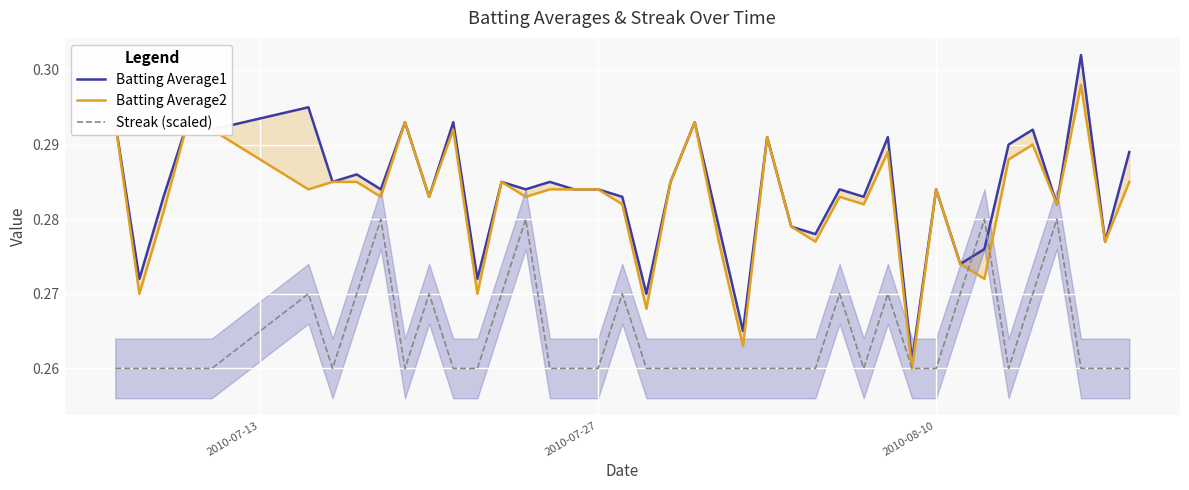

What is the sum of all Batting Average2 values?

11.3